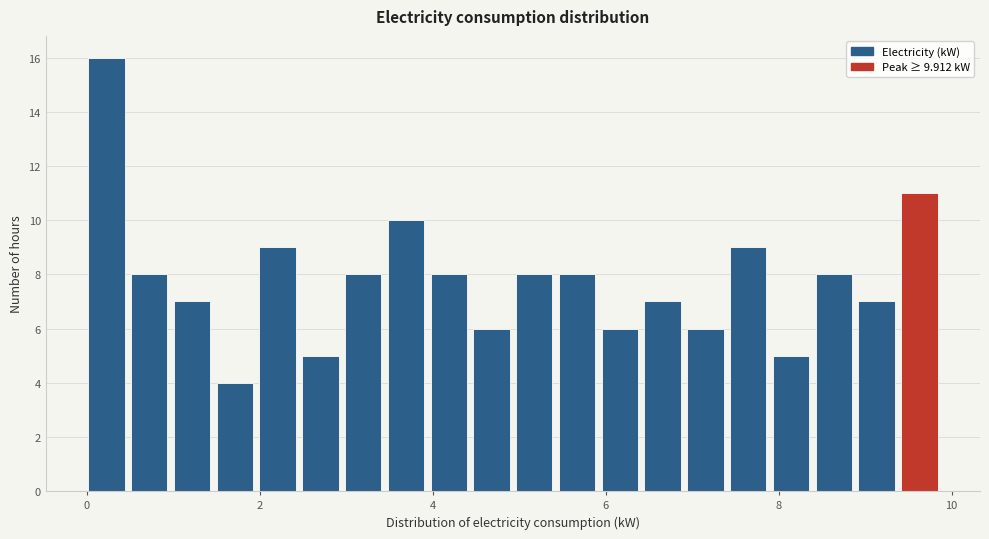

Around what value on the x-axis is the tallest bar? Give the approximate position of its centre, as read against the axis.

0.2